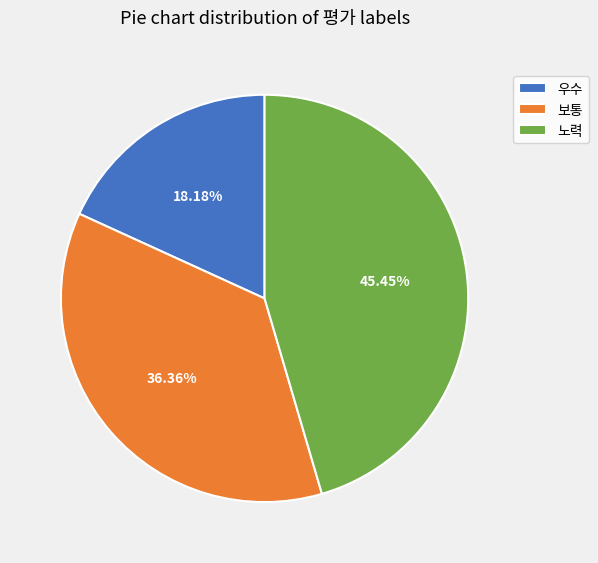

Is there any slice that represents more than half of the pie?

No